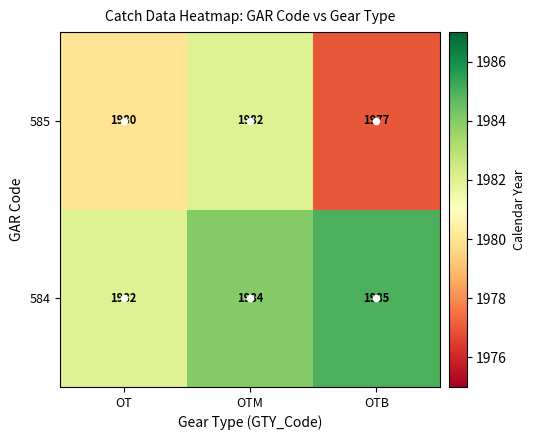

True or false: 585 has a value of 756 at OT.

False